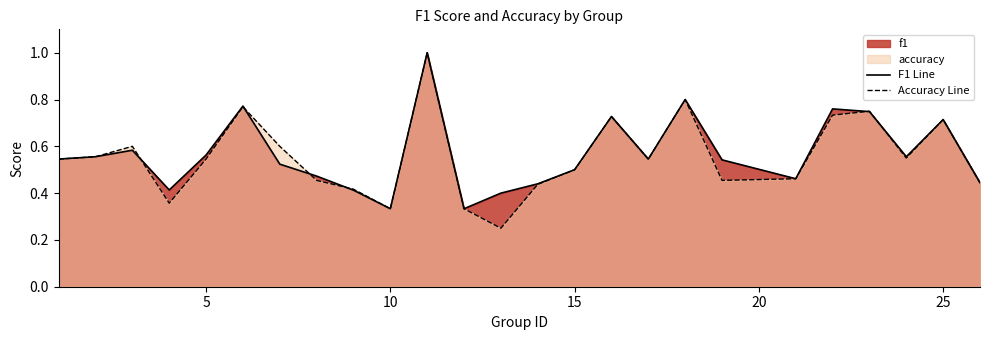

Which series has the largest range (max minus min)?

accuracy